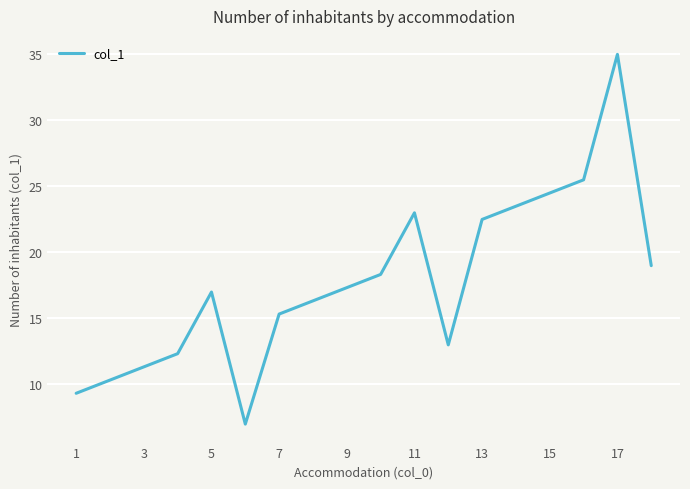

What is the minimum value shown in the chart?

7.0